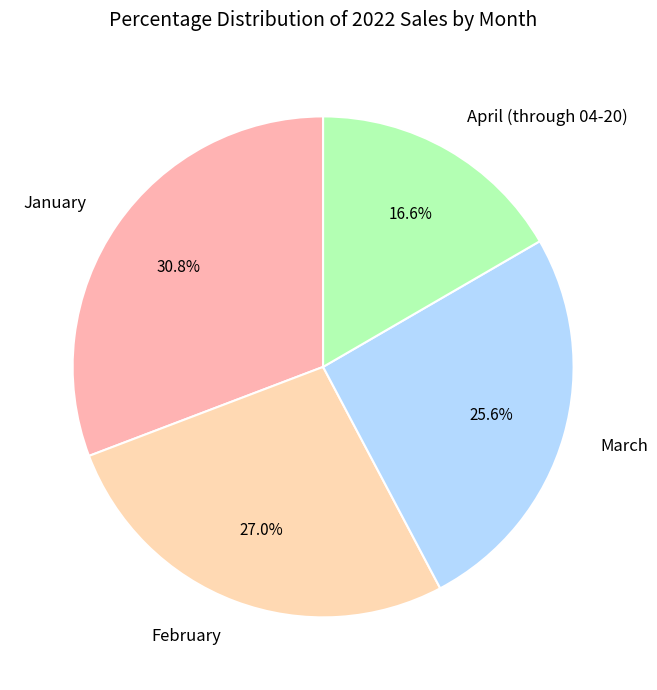

How many slices are in this pie chart?

4